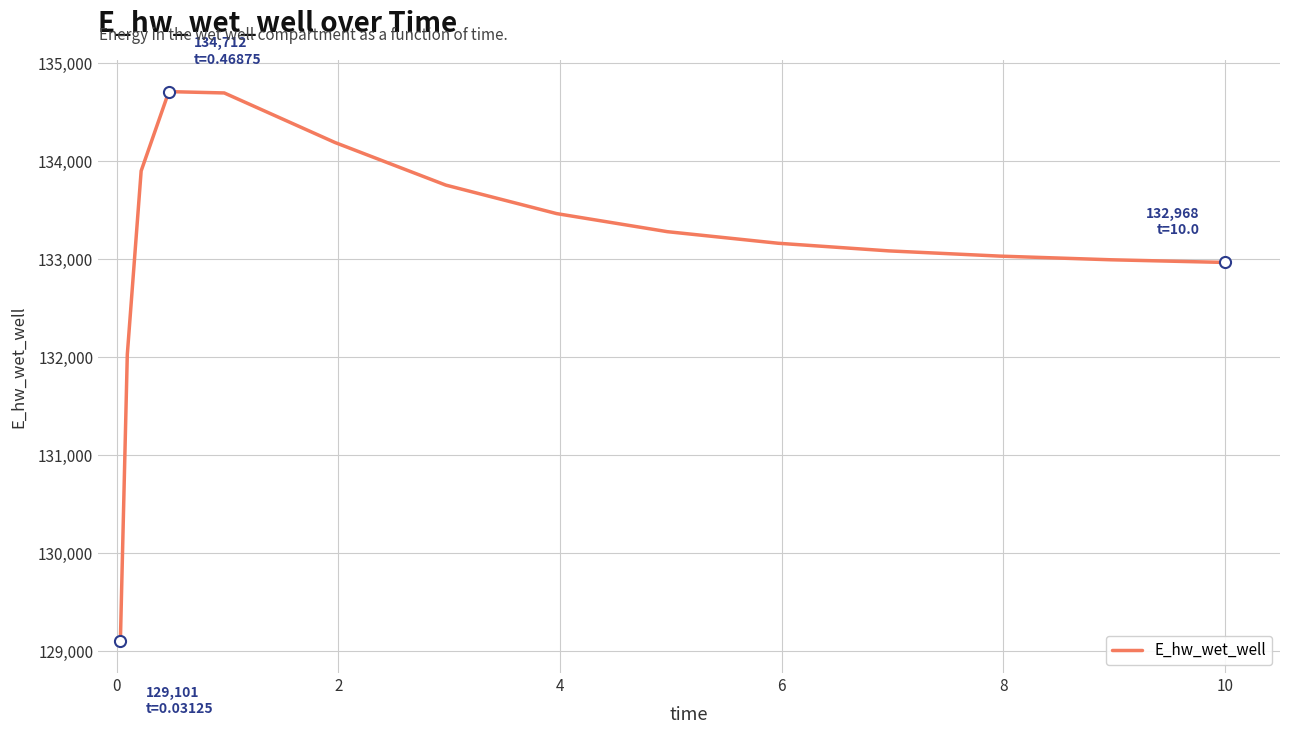

What is the smallest value displayed?

129101.4